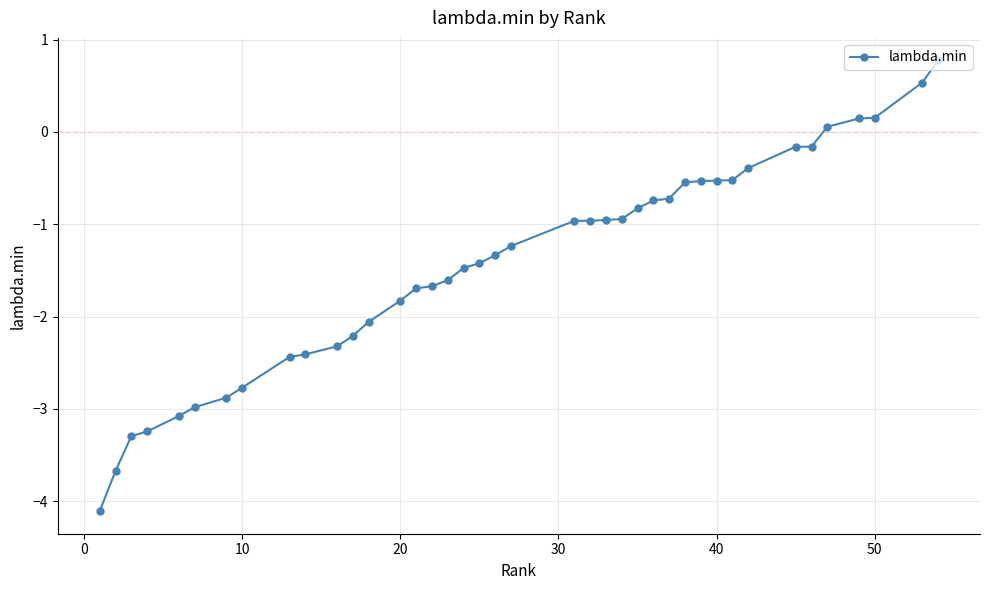

What is the greatest value displayed?

0.8